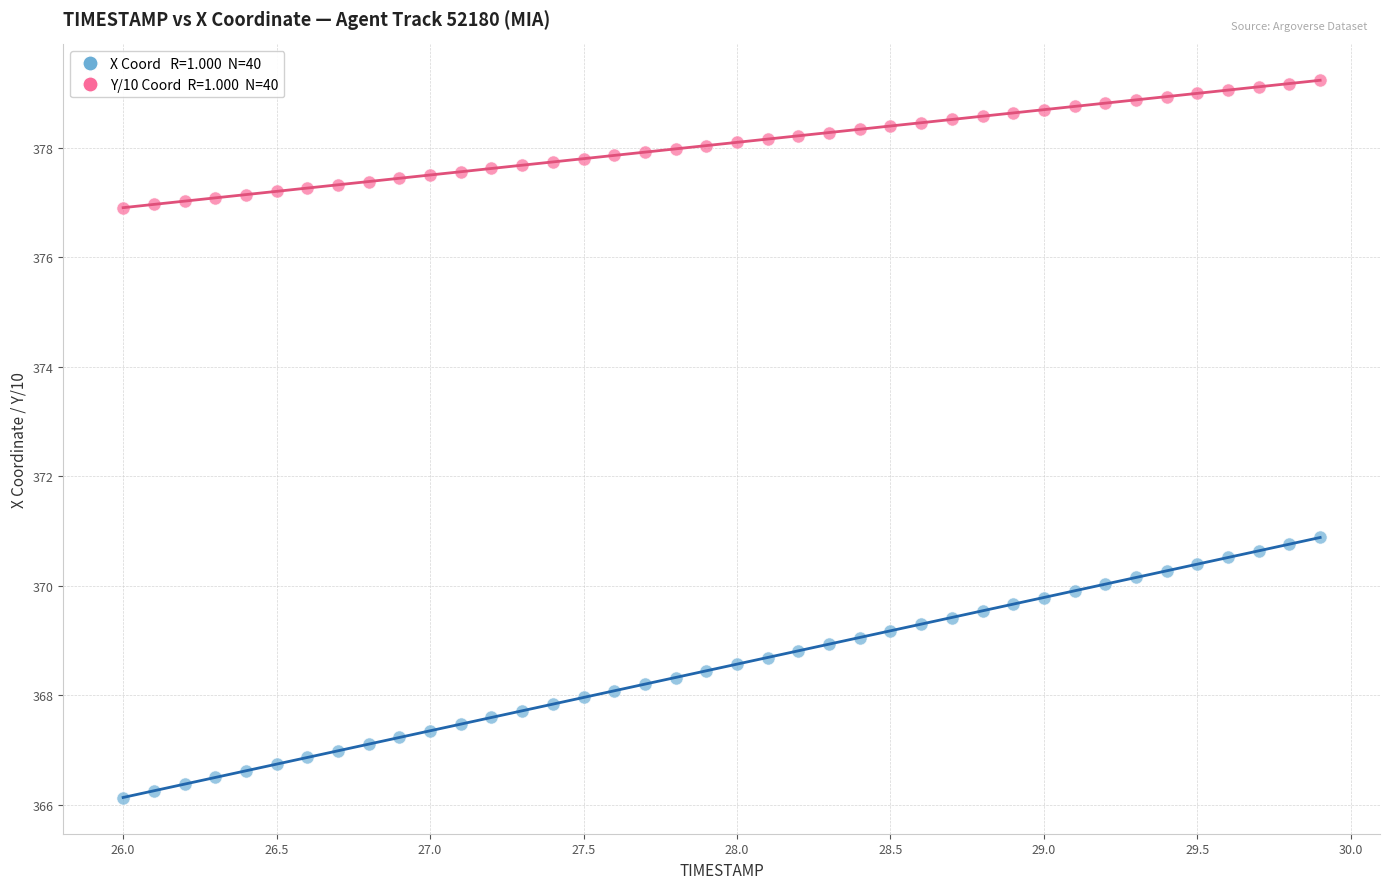

Across all data points, what is the range of X values (max minus min)?

3.9